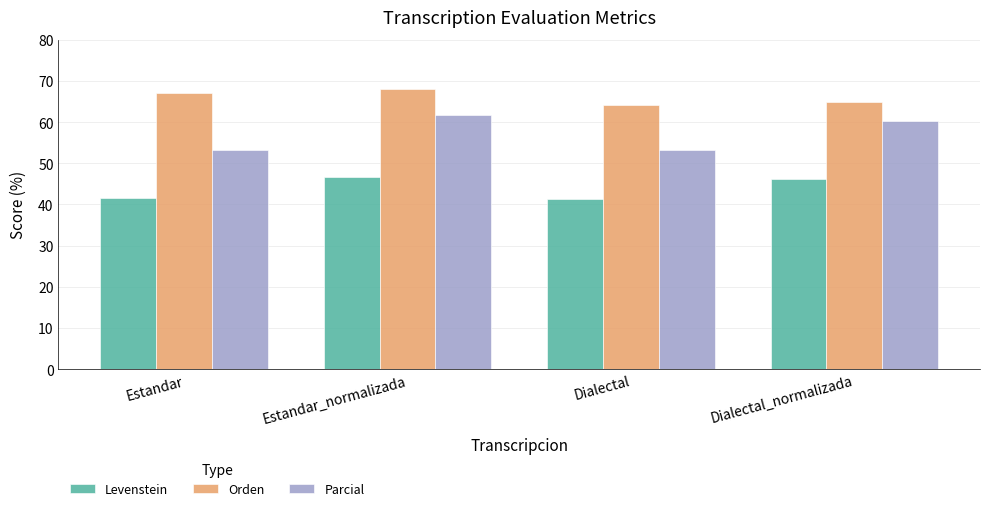

Count the number of data series in this chart.

3